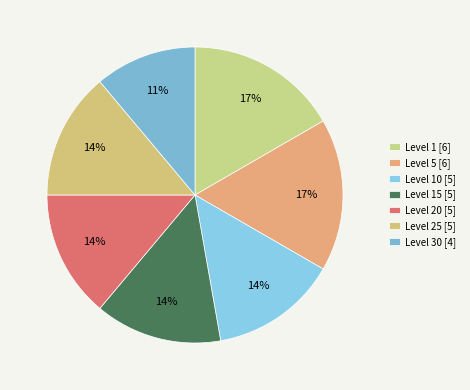

How many slices are in this pie chart?

7